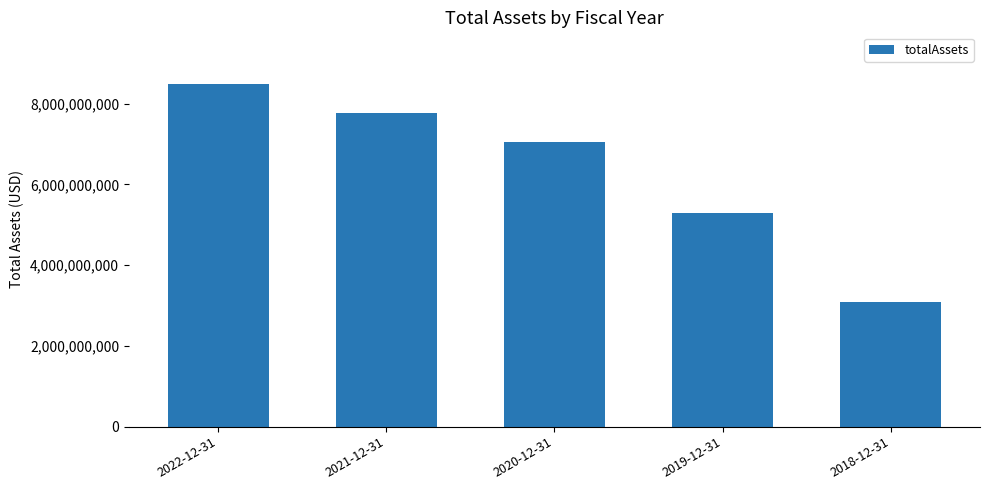

Are the bars horizontal?

No